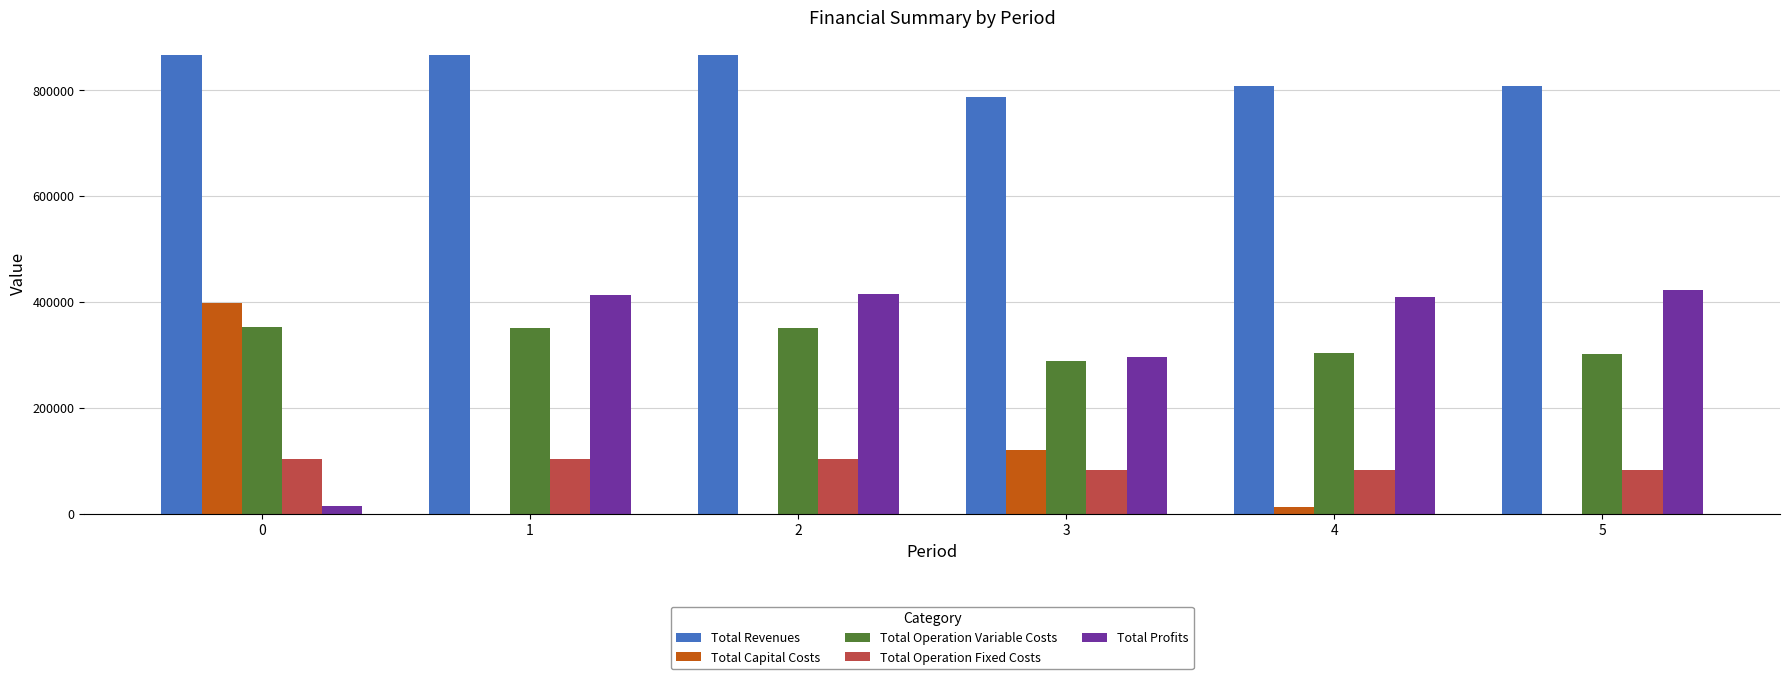

Which series has the largest total across all categories?

Total Revenues